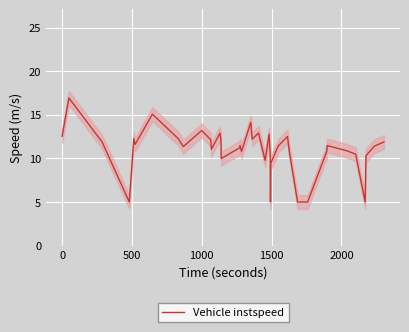

The value at 16 is 4.4. True or false?

False